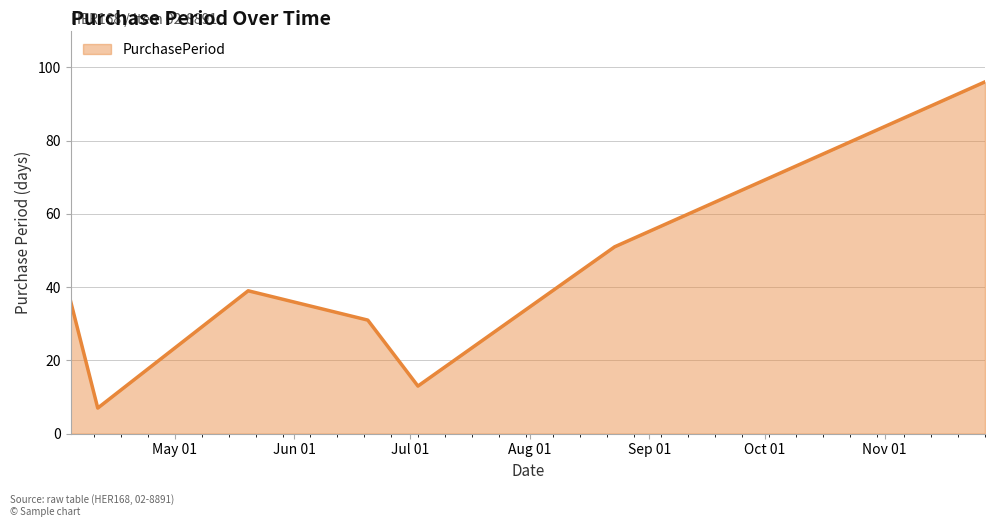

What is the sum of all values?

273